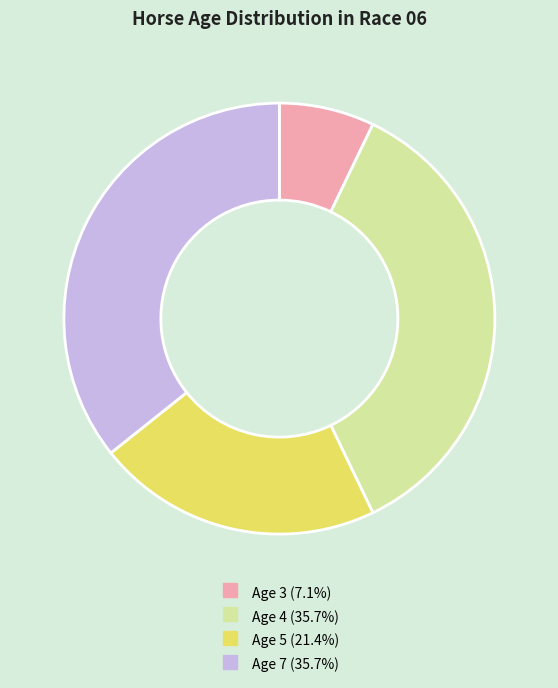

What is the ratio of the value at Age 4 to the value at Age 3?

5.0